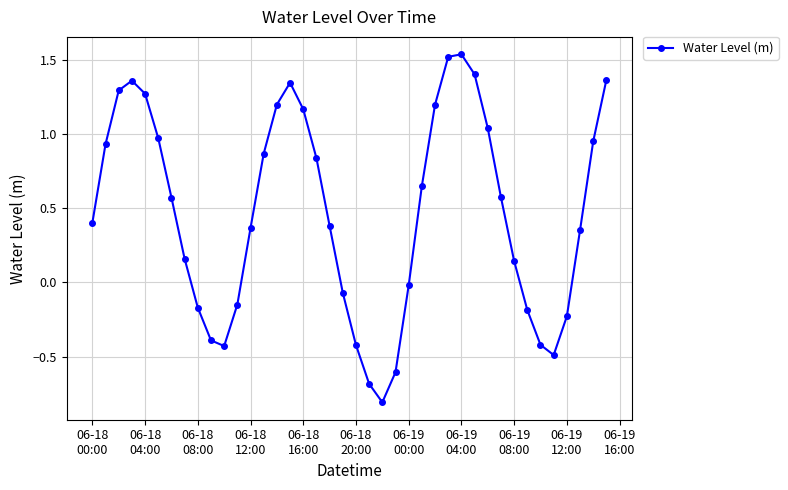

What is the difference between the second highest and second lowest values?

2.2